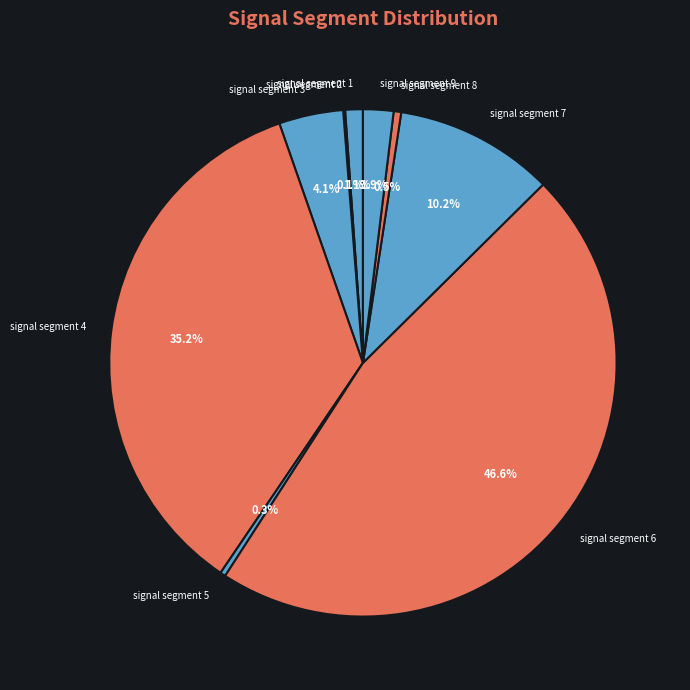

Which category has the biggest portion of the pie?

signal segment 6